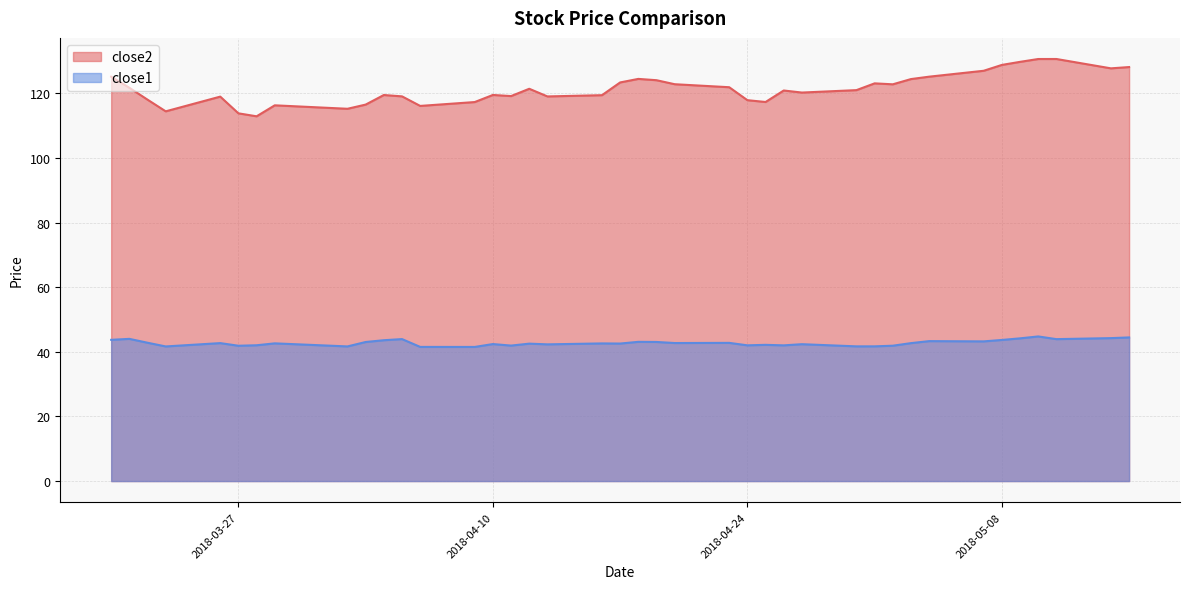

What is the total value across all series at 2018-05-11?

174.5